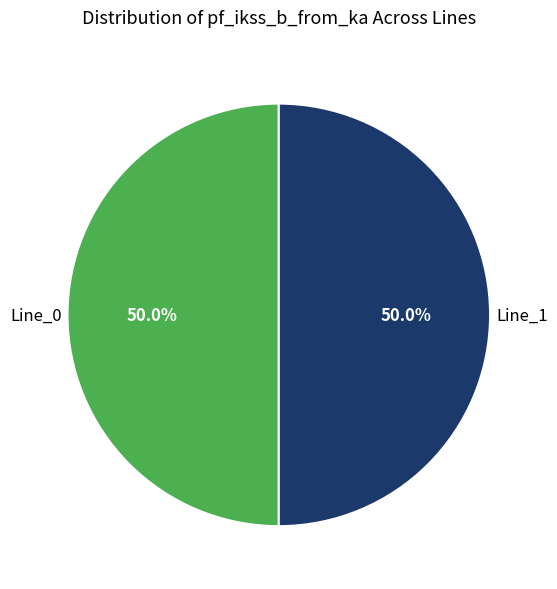

How many segments does this pie chart have?

2